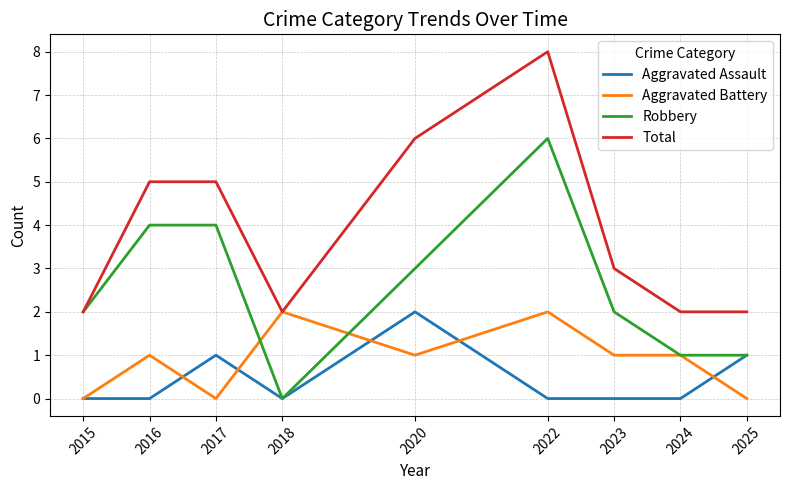

Rank the series at 2023 from lowest to highest value.

Aggravated Assault, Aggravated Battery, Robbery, Total